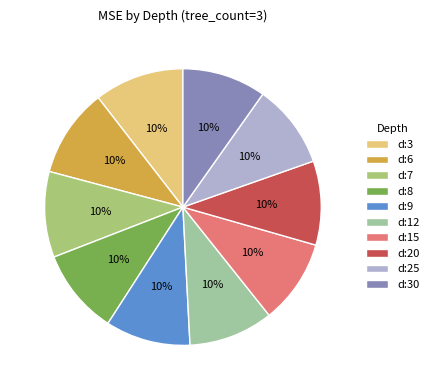

Does any single category account for the majority?

No